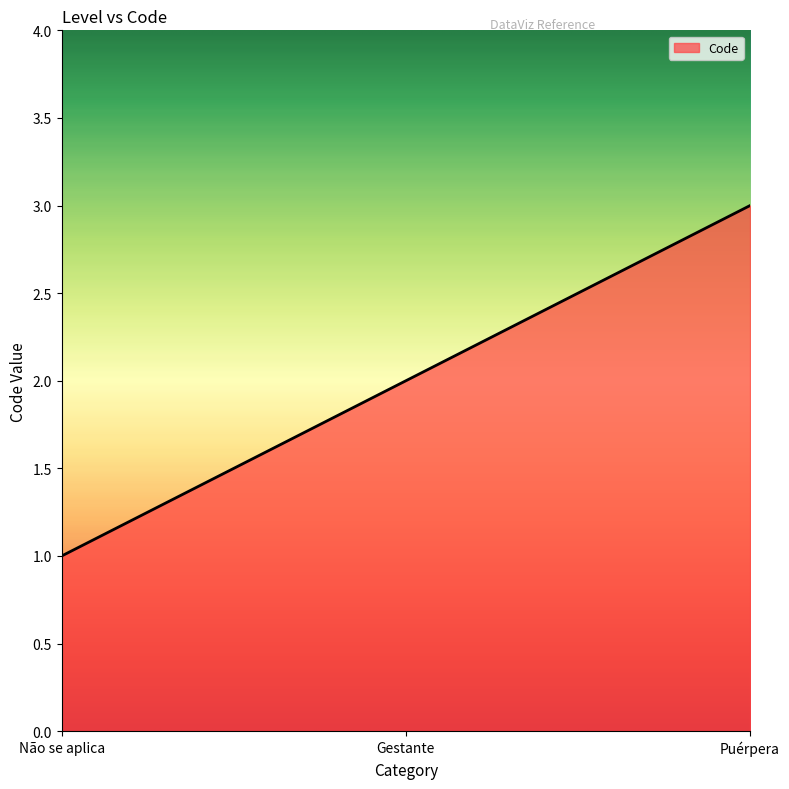

Between Gestante and Puérpera, which is larger?

Puérpera